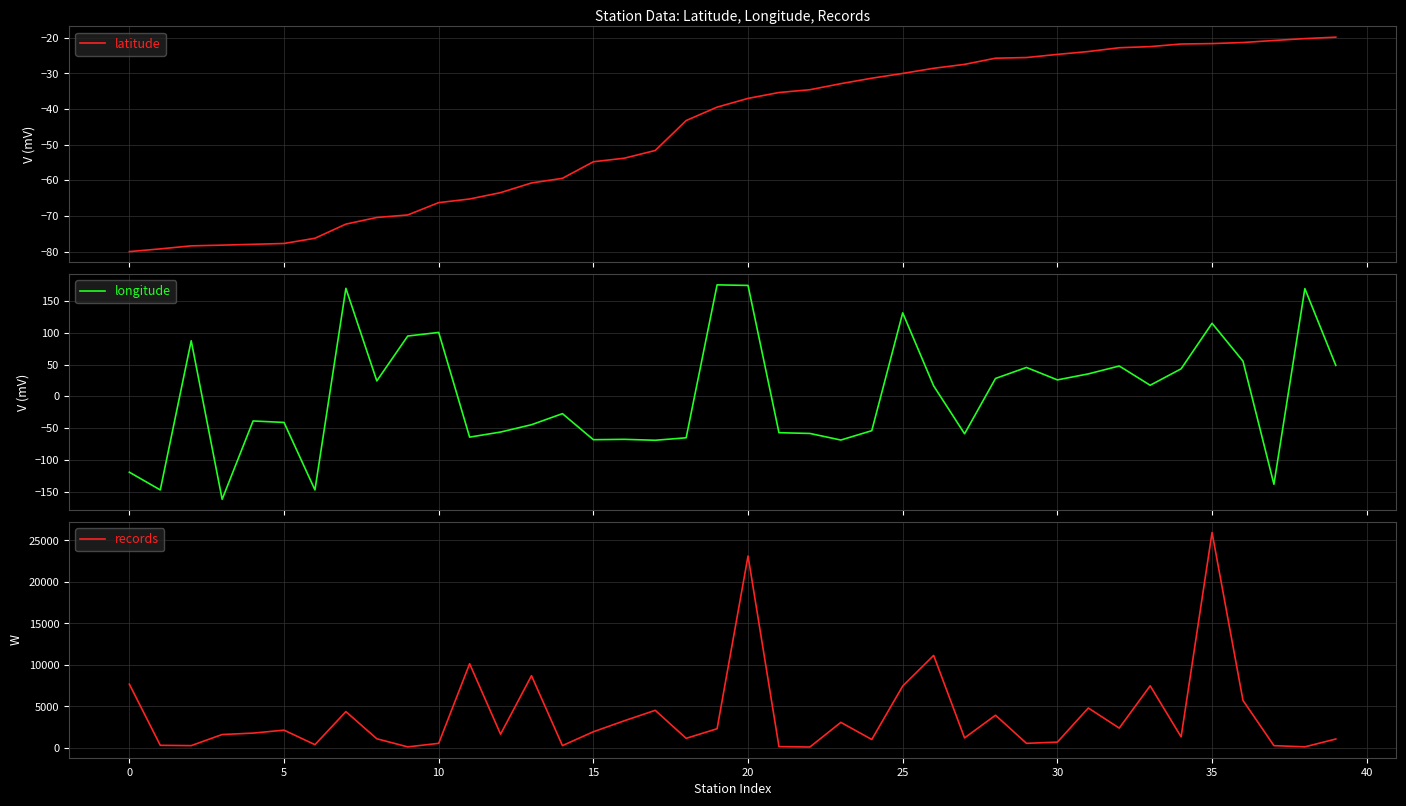

What is the maximum value for latitude?

-19.8